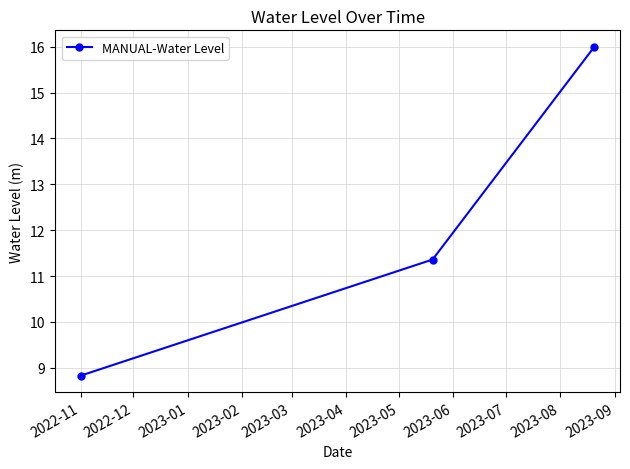

What is the minimum value shown in the chart?

8.8